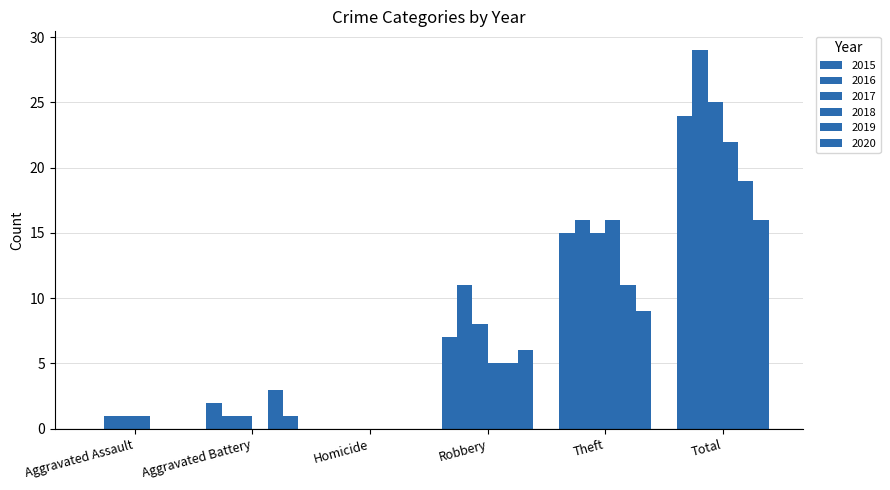

How many distinct data groups are displayed?

6